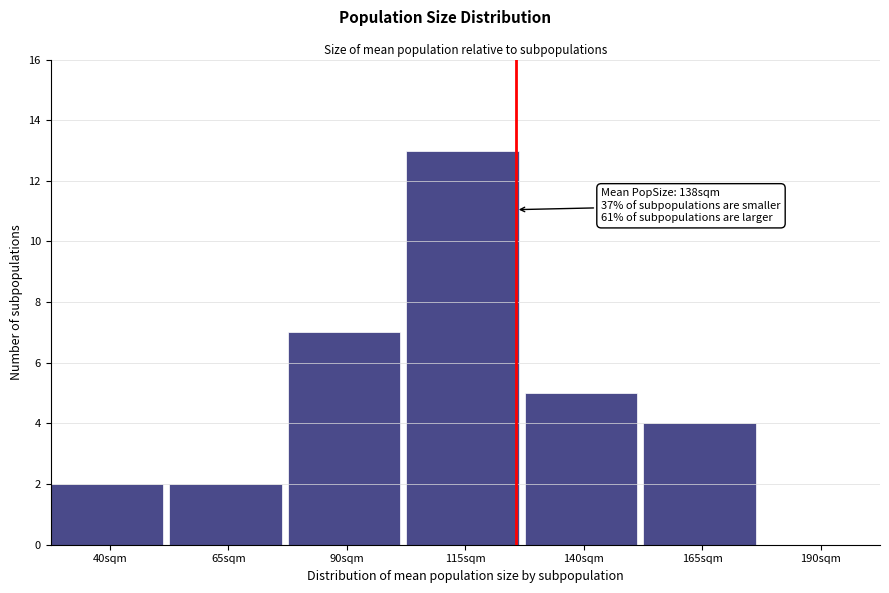

Reading right to left, extract all data points from this chart.

190sqm=0	165sqm=4	140sqm=5	115sqm=13	90sqm=7	65sqm=2	40sqm=2